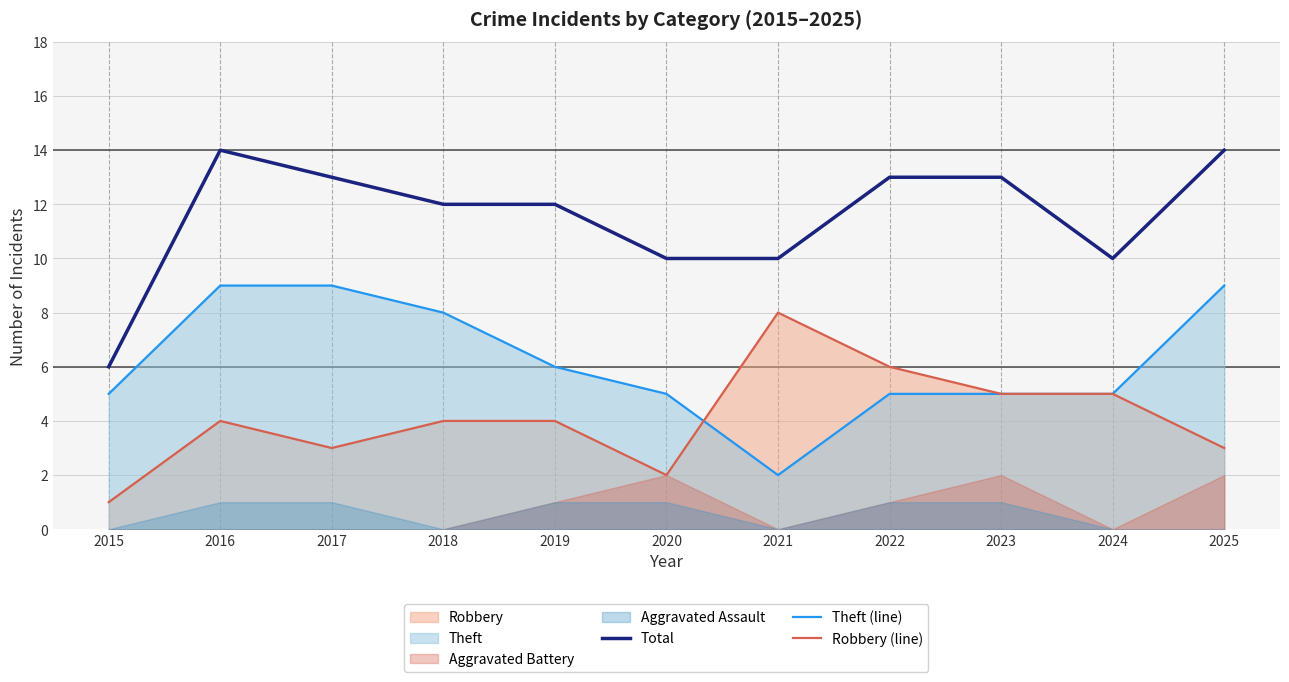

At which label does Robbery (line) first exceed 4?

2021